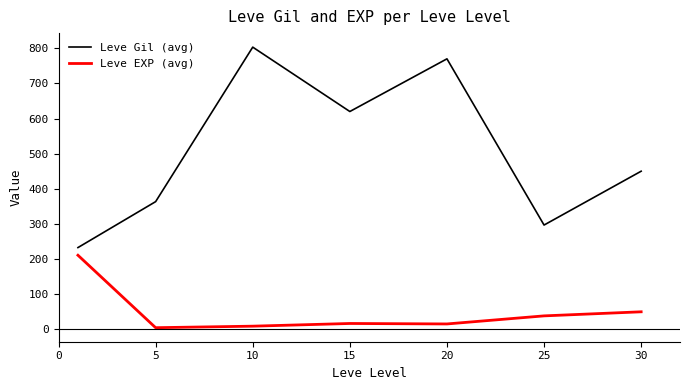

What is the difference between the second highest and minimum values in the Leve EXP (avg) series?

45.3